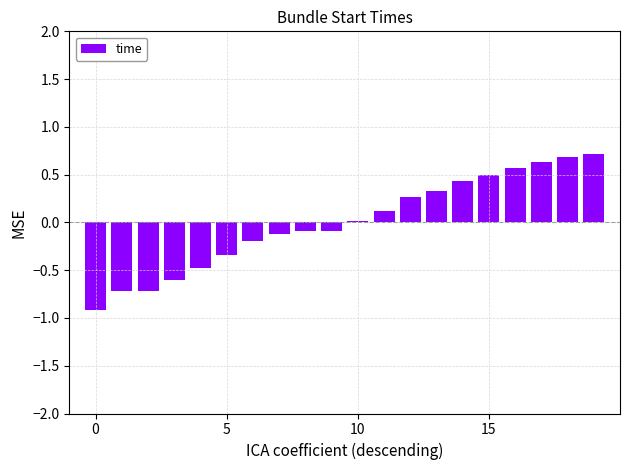

What is the difference between the maximum and minimum values?

1.6